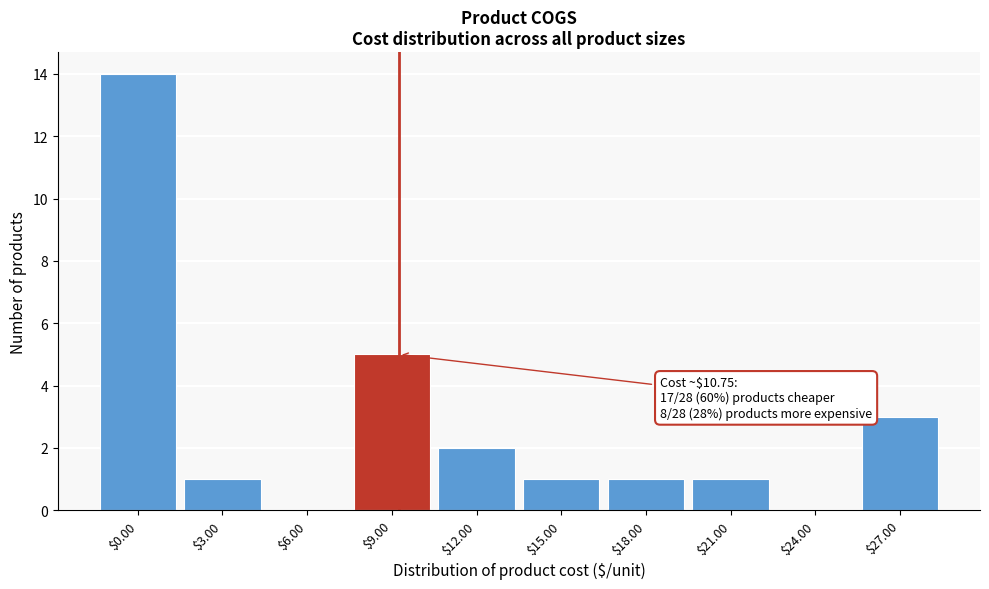

The chart shows a value of 0 at $3.00. True or false?

False